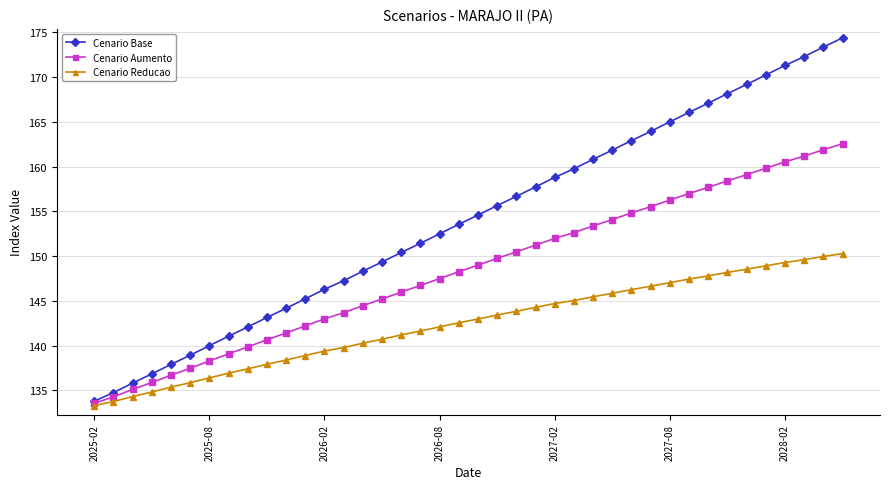

What is the highest value of the Cenario Aumento series?

162.6